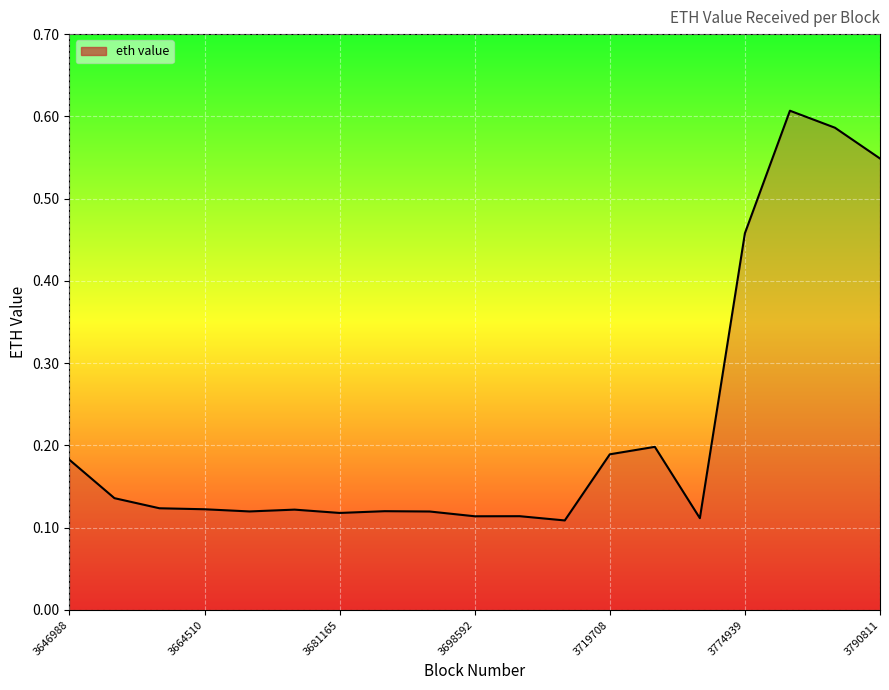

Reading left to right, list all the values displayed in this chart.

3646988=0.2	3652664=0.1	3657653=0.1	3664510=0.1	3669150=0.1	3675193=0.1	3681165=0.1	3687056=0.1	3692217=0.1	3698592=0.1	3704035=0.1	3709322=0.1	3719708=0.2	3747370=0.2	3758768=0.1	3774939=0.5	3780165=0.6	3785472=0.6	3790811=0.5